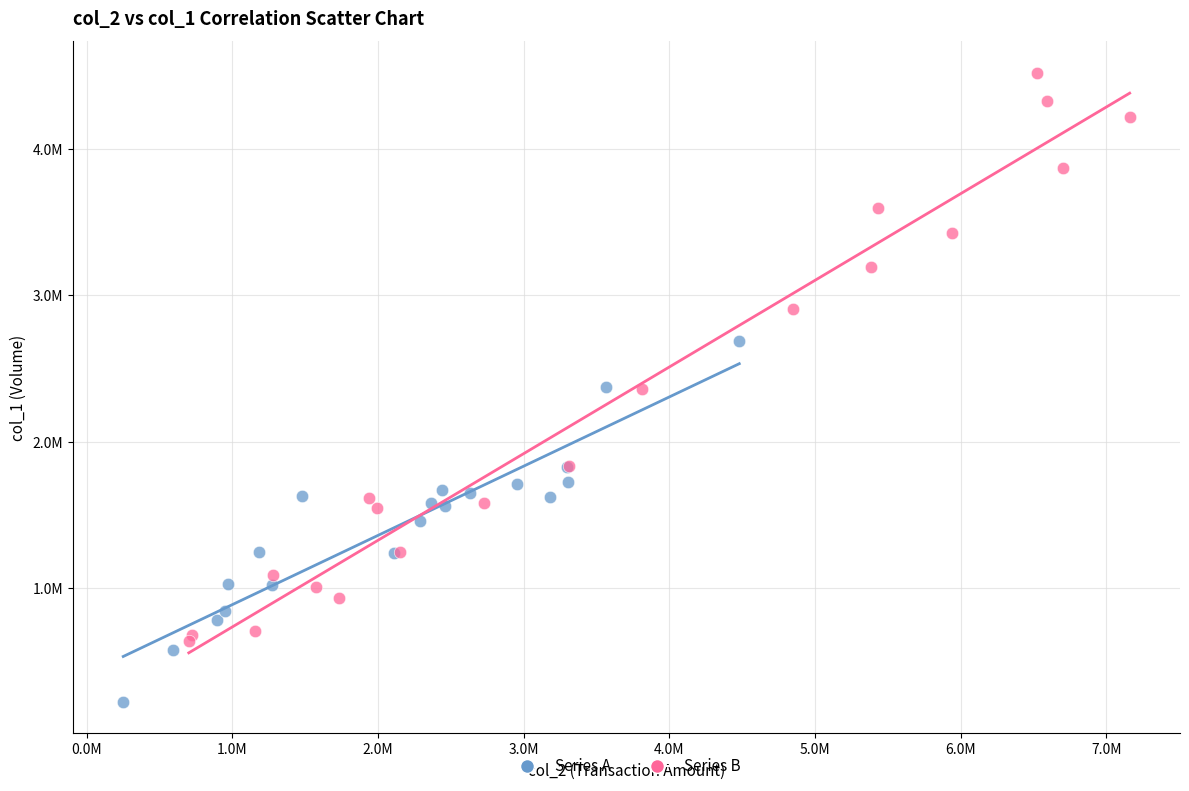

Which series has the widest spread of Y values?

Series B